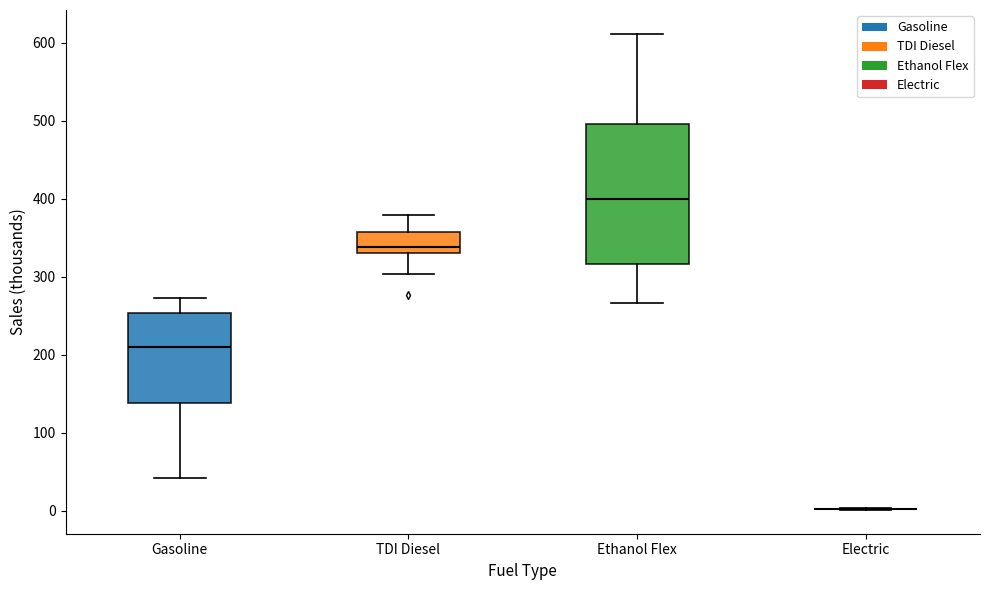

Reading left to right, transcribe this box plot: for each box, give where its median line is, the range the box spans, and where its two whiskers end, as read against the y-axis. The values are not printed on the chart, so give them approximately, as read against the axis.

Gasoline: median 210, box 140 to 250, whiskers 40 to 270
TDI Diesel: median 340, box 330 to 360, whiskers 300 to 380
Ethanol Flex: median 400, box 320 to 500, whiskers 270 to 610
Electric: box collapsed to a line at 0, whiskers 0 to 0